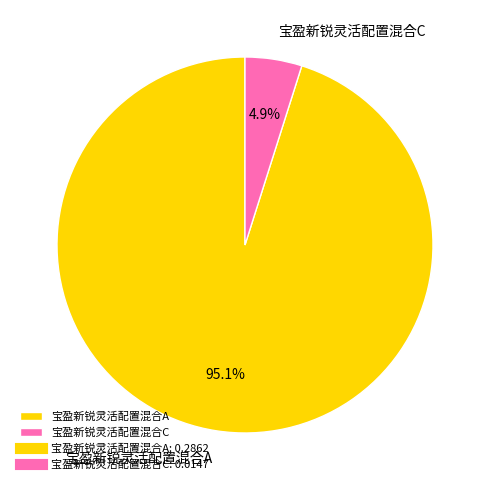

The 宝盈新锐灵活配置混合C slice represents 5% of the pie. True or false?

True